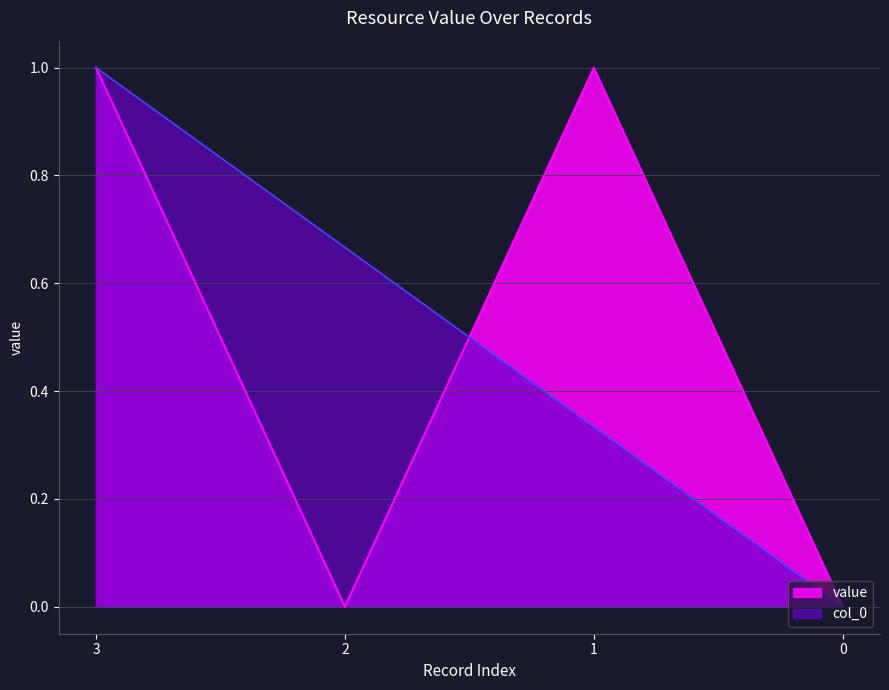

Where is col_0 nearest to the value 0?

0